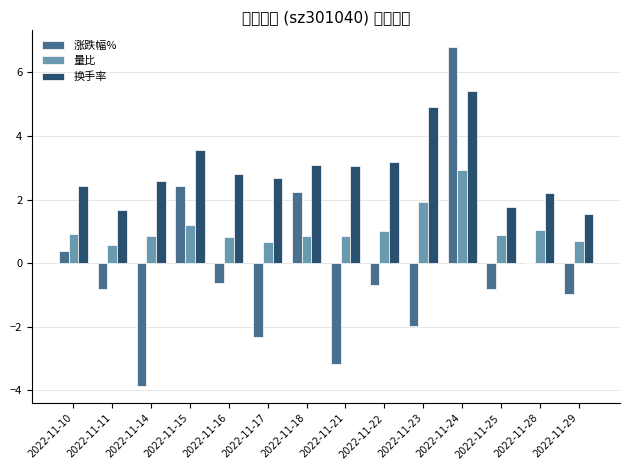

Reading left to right, transcribe all the data shown in this chart.

涨跌幅%: 2022-11-10=0.4	2022-11-11=-0.8	2022-11-14=-3.9	2022-11-15=2.4	2022-11-16=-0.6	2022-11-17=-2.3	2022-11-18=2.2	2022-11-21=-3.2	2022-11-22=-0.7	2022-11-23=-2.0	2022-11-24=6.8	2022-11-25=-0.8	2022-11-28=0.0	2022-11-29=-1.0
量比: 2022-11-10=0.9	2022-11-11=0.6	2022-11-14=0.8	2022-11-15=1.2	2022-11-16=0.8	2022-11-17=0.7	2022-11-18=0.8	2022-11-21=0.9	2022-11-22=1.0	2022-11-23=1.9	2022-11-24=2.9	2022-11-25=0.9	2022-11-28=1.1	2022-11-29=0.7
换手率: 2022-11-10=2.4	2022-11-11=1.7	2022-11-14=2.6	2022-11-15=3.6	2022-11-16=2.8	2022-11-17=2.7	2022-11-18=3.1	2022-11-21=3.1	2022-11-22=3.2	2022-11-23=4.9	2022-11-24=5.4	2022-11-25=1.8	2022-11-28=2.2	2022-11-29=1.6